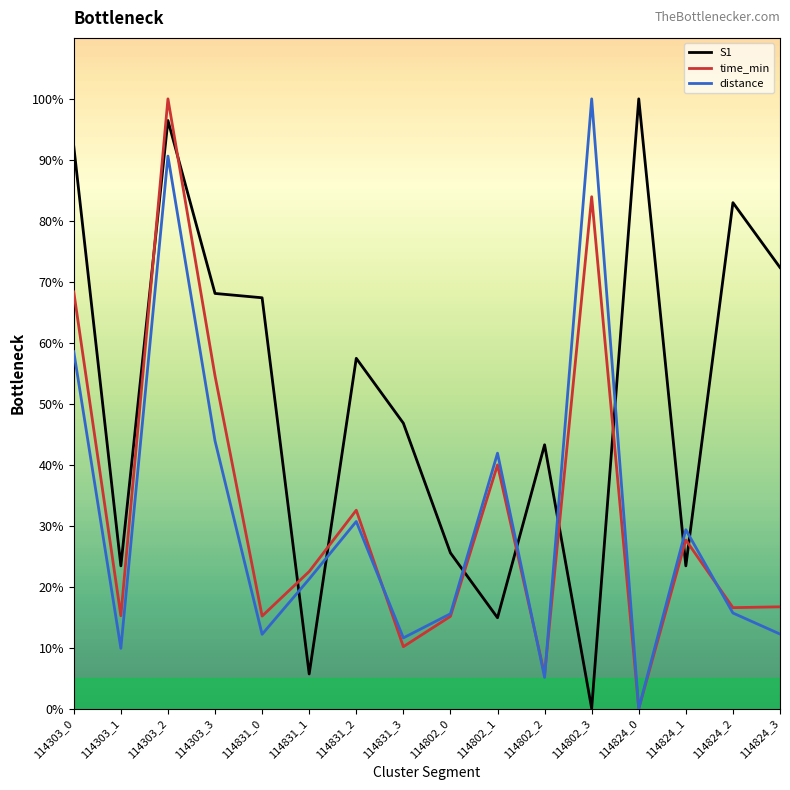

Where do S1 and time_min first cross each other?

114303_1 and 114303_2